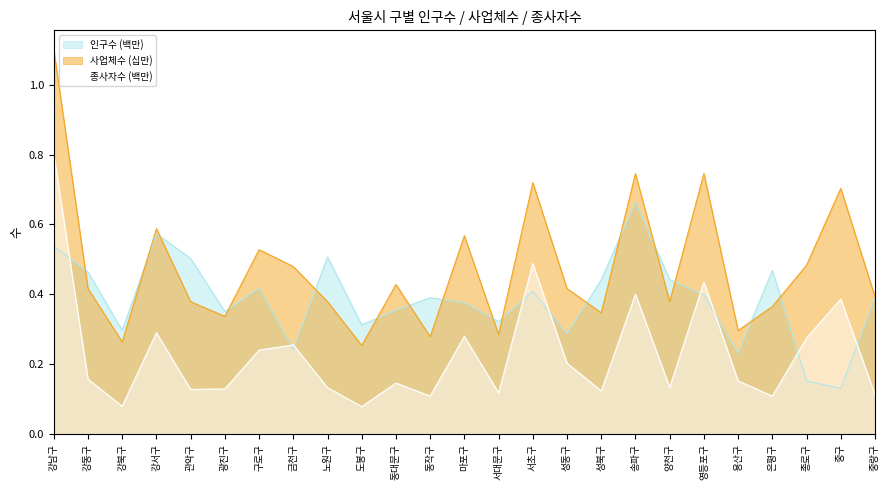

At which category does 종사자수 reach its first local valley?

강북구